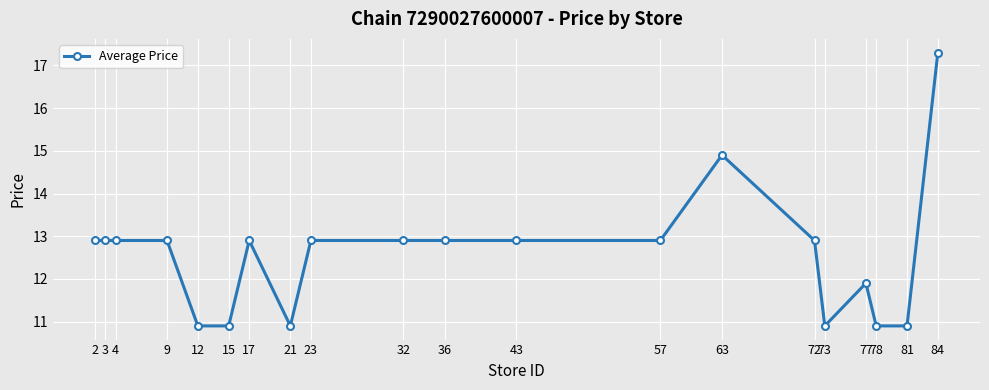

How many lines are shown in the chart?

1